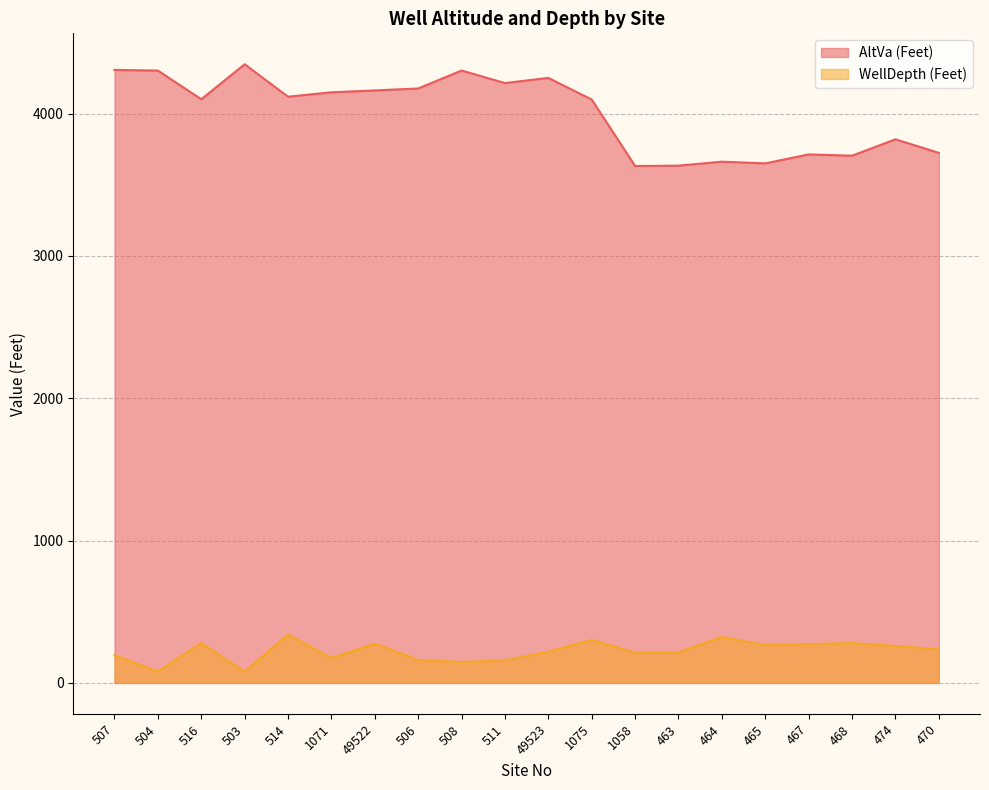

Which series changed the most between 506 and 468?

AltVa (Feet)